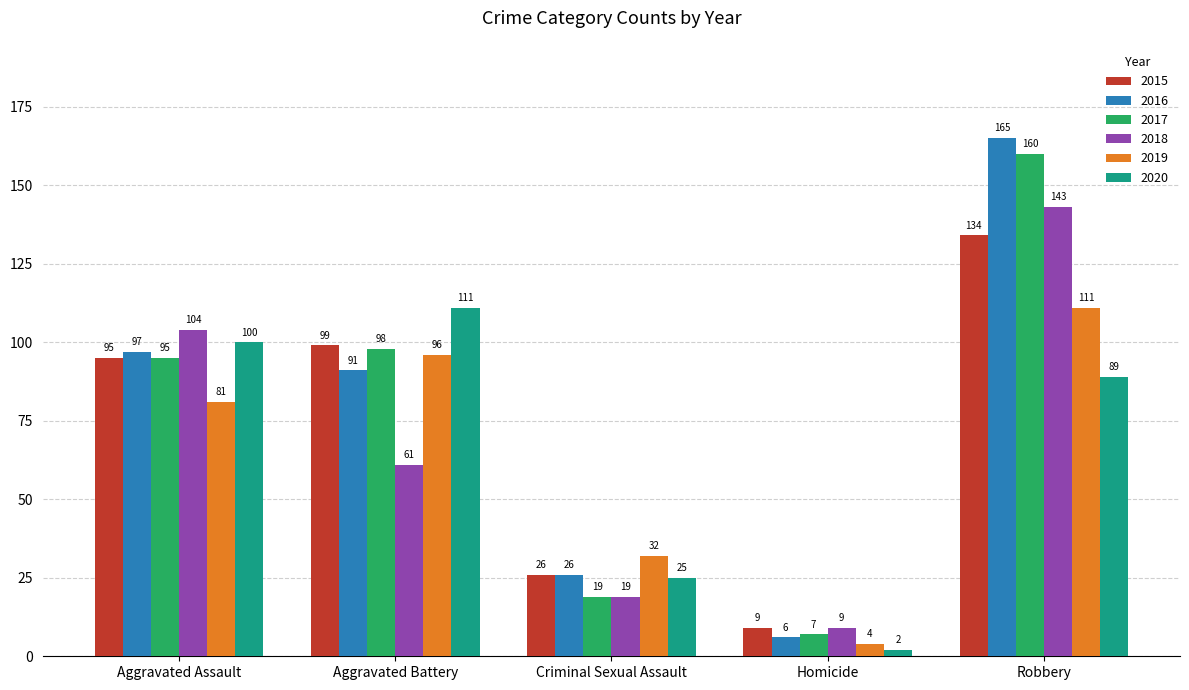

Which label corresponds to the smallest value in the chart?

Homicide